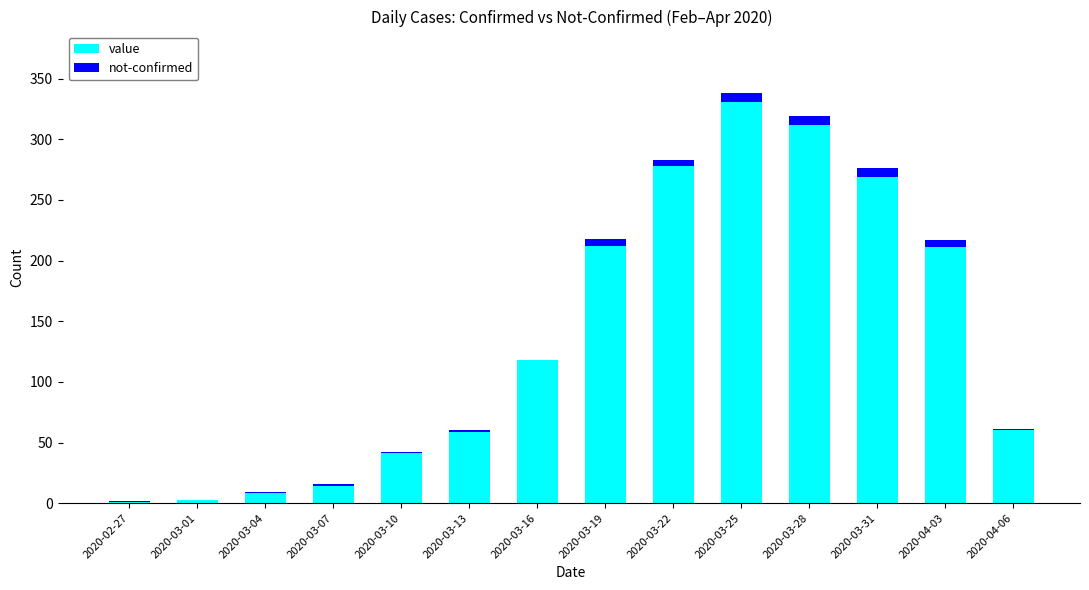

At which category is the sum across all series the highest?

2020-03-25